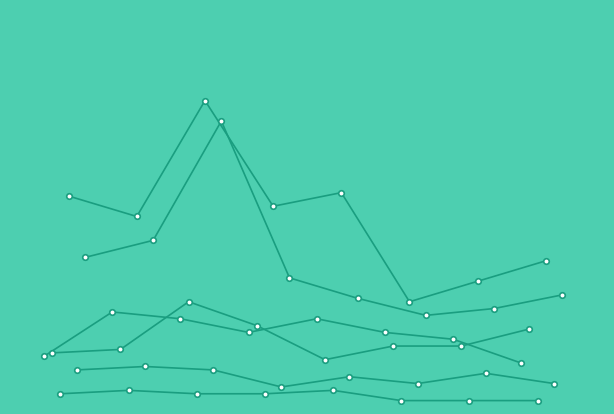

How many values in the Robbery series exceed 37?

3